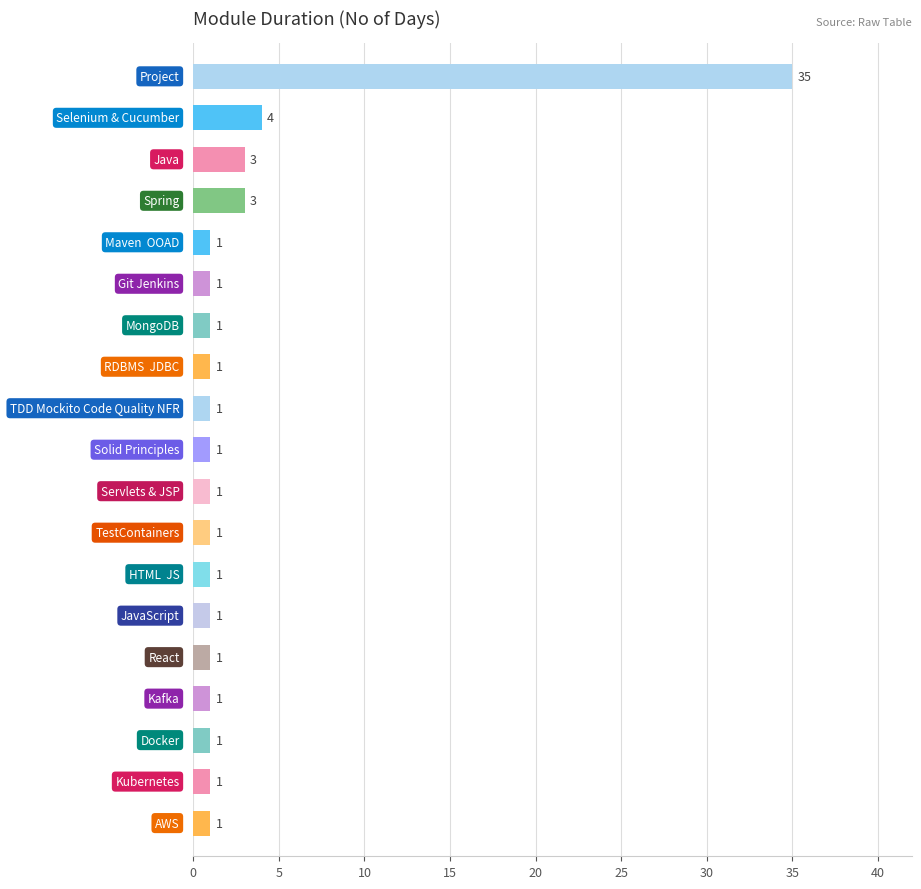

What is the value of the 16th bar from the top?

1